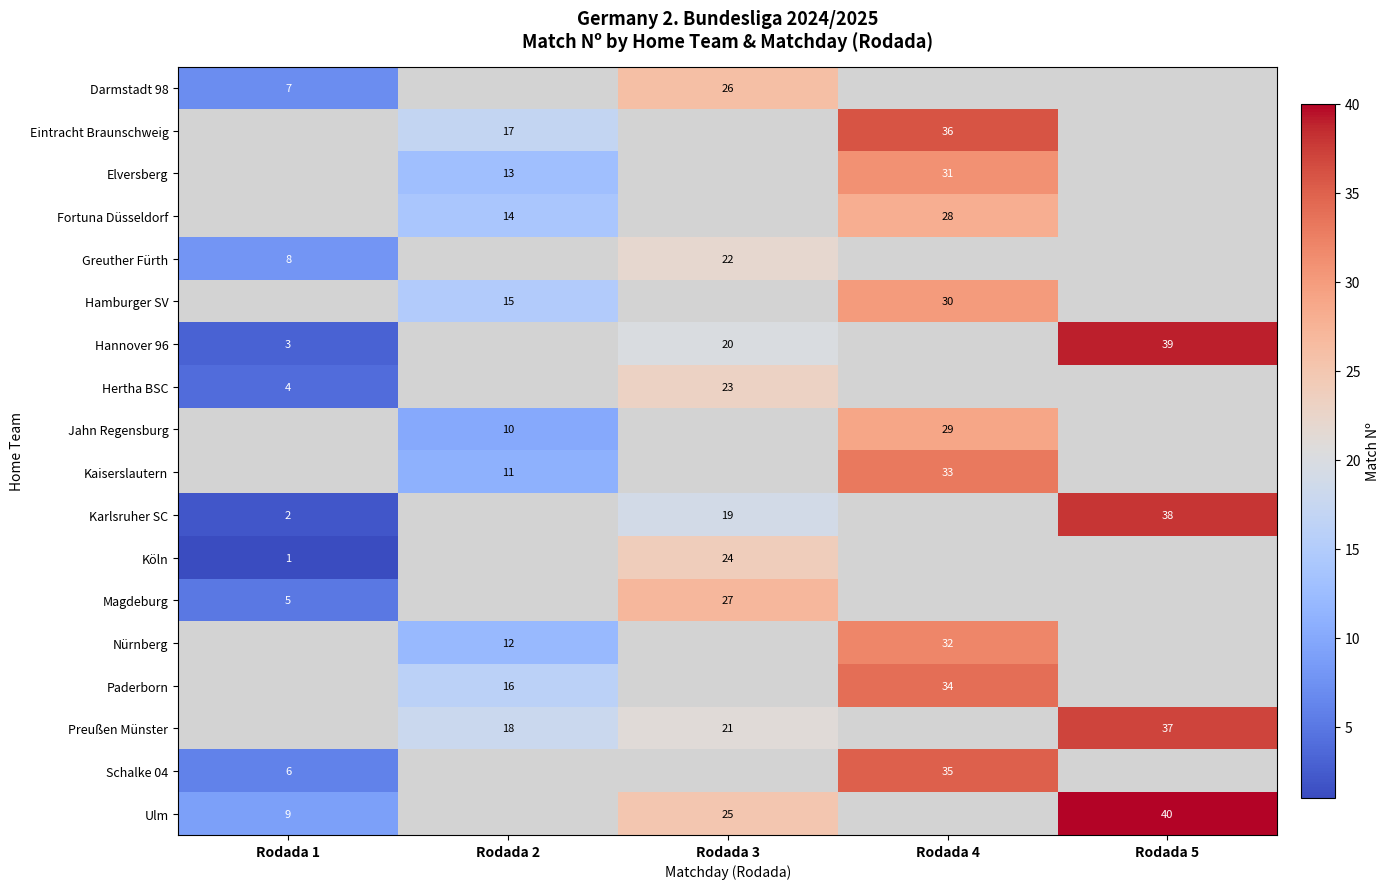

True or false: Magdeburg has a value of 1 at Rodada 1.

False